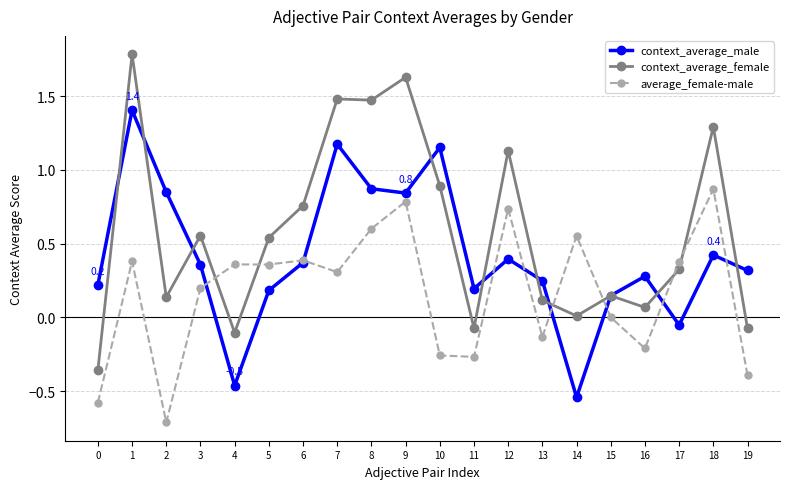

How many distinct data groups are displayed?

3